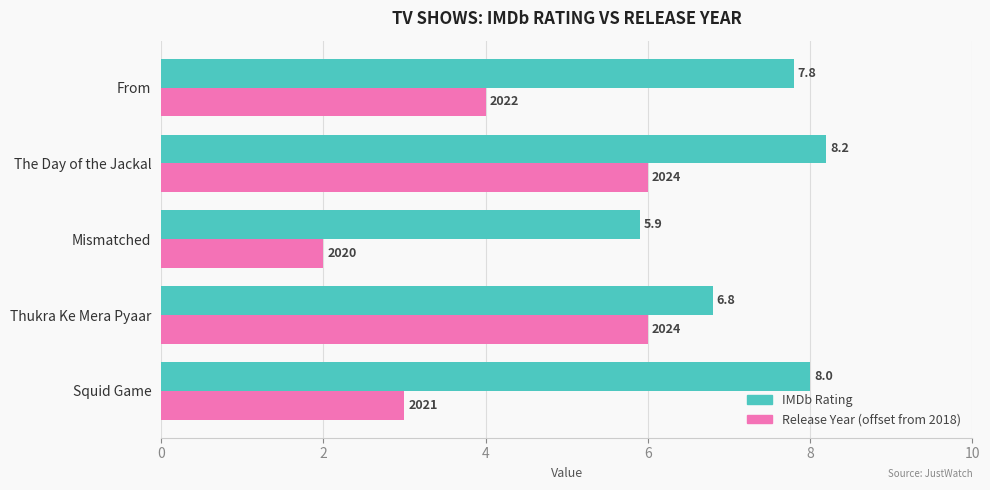

What are all the series names shown in the legend?

IMDb Rating, Release Year (offset from 2018)